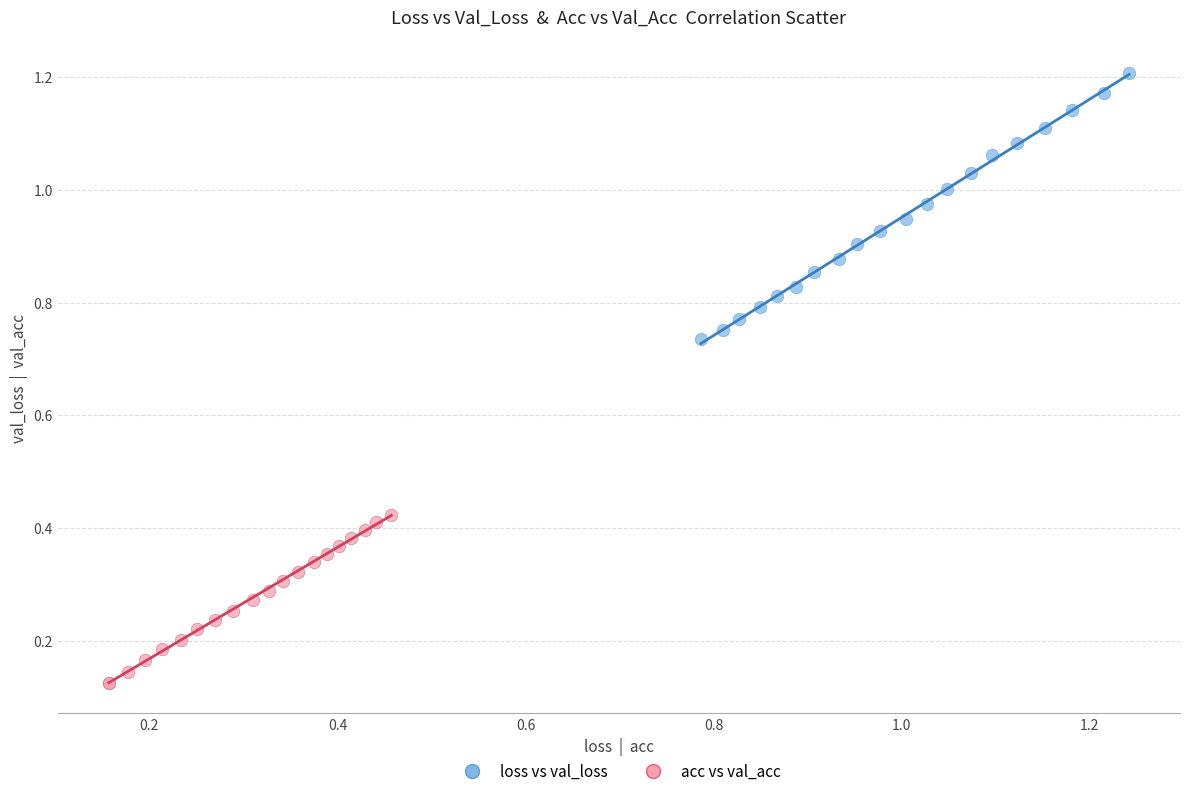

What are all the series names shown in the legend?

loss vs val_loss, acc vs val_acc